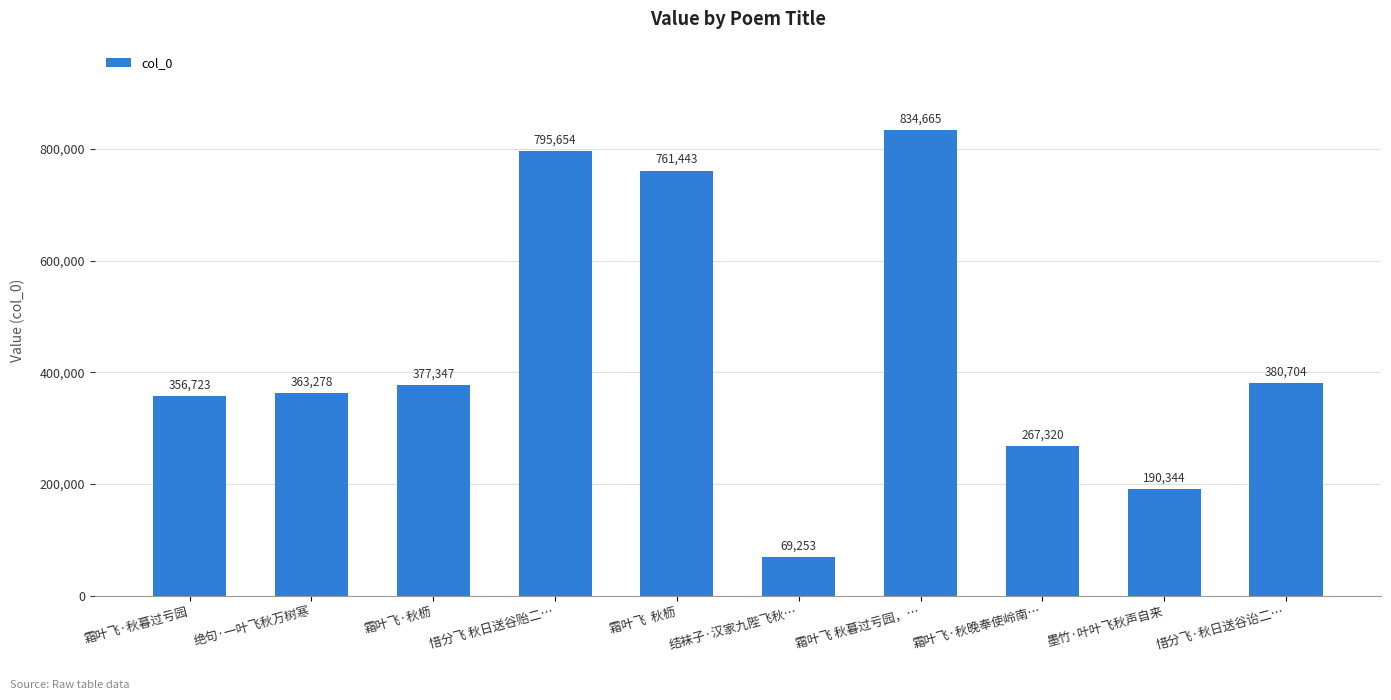

What value does the data have at 霜叶飞·秋暮过亏园, to the nearest 50?

356700